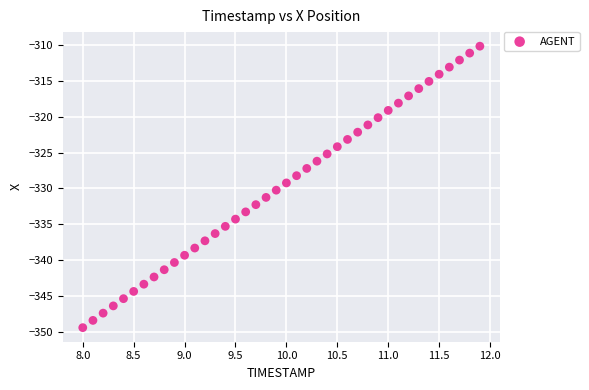

What is the range of X values (max minus min)?

3.9